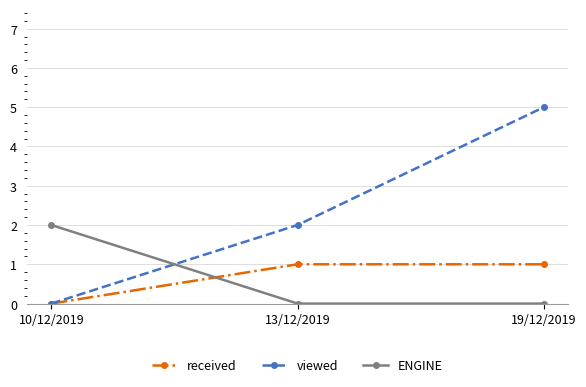

At how many categories does at least one series exceed 0?

3